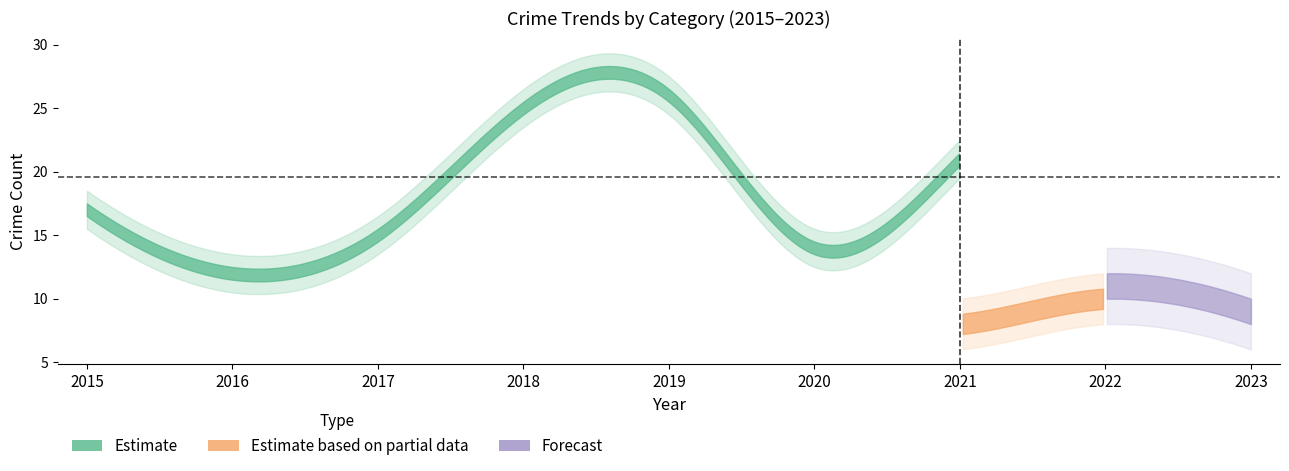

Where is the first local minimum for Theft?

2016